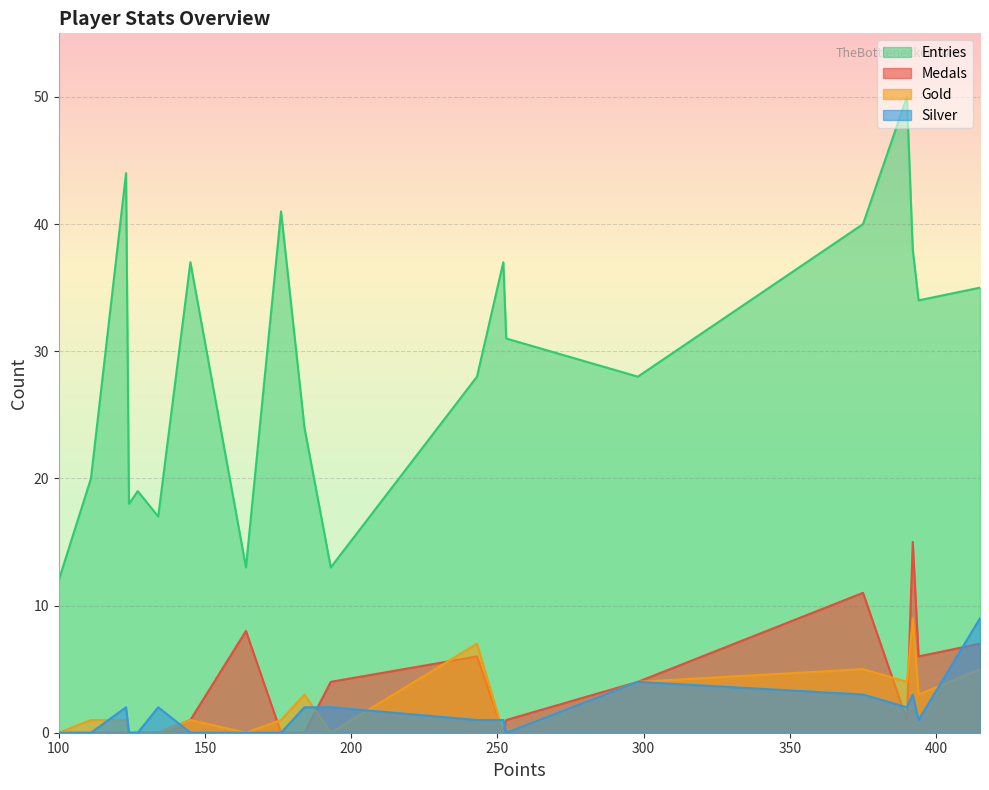

What is the highest value of the Silver series?

9